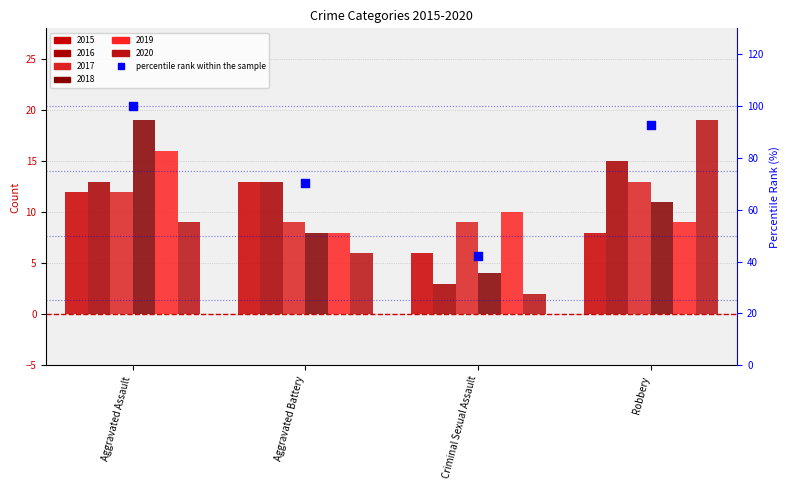

What is the change in value from Aggravated Battery to Criminal Sexual Assault?

-28.4